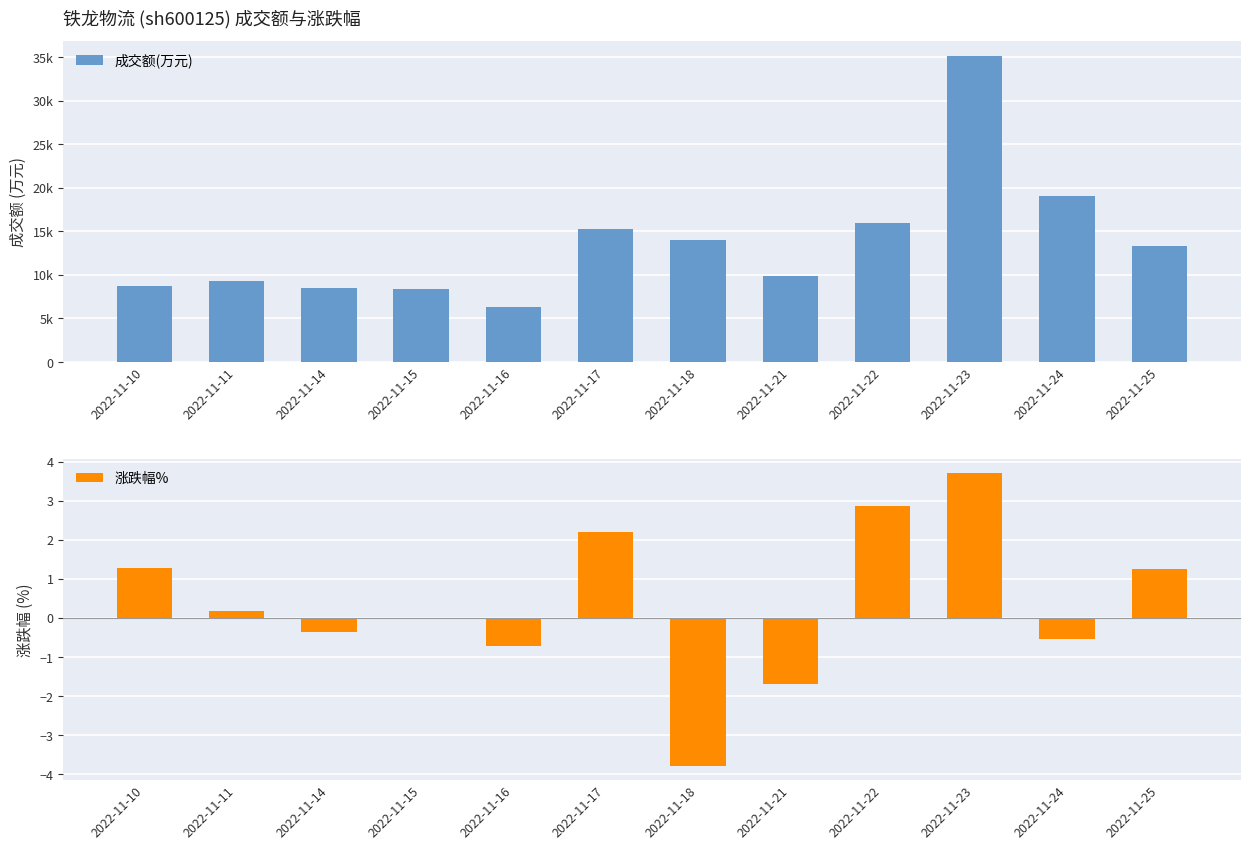

The value of 成交额(万元) at 2022-11-22 is 16004.0. True or false?

True